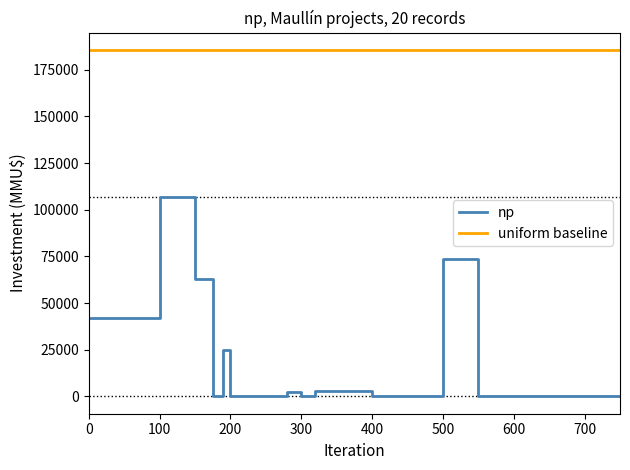

Which series has the largest total across all categories?

uniform baseline